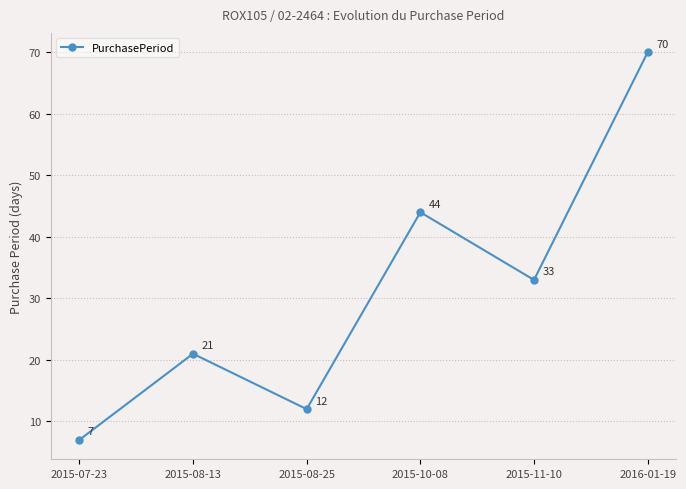

What is the label of the 1st point from the right?

2016-01-19